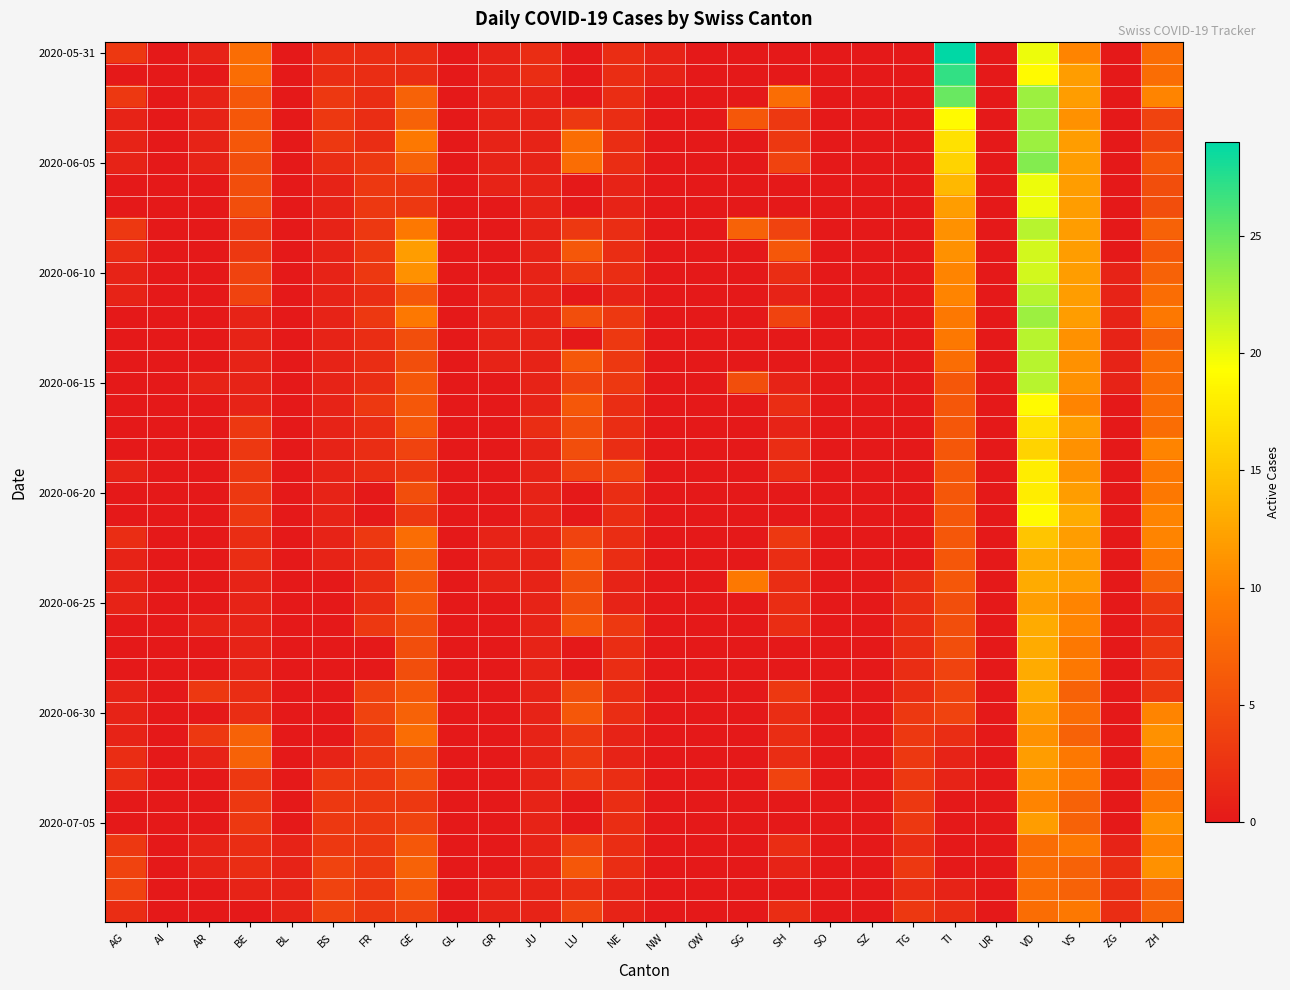

Which series has the widest spread of values?

2020-05-31